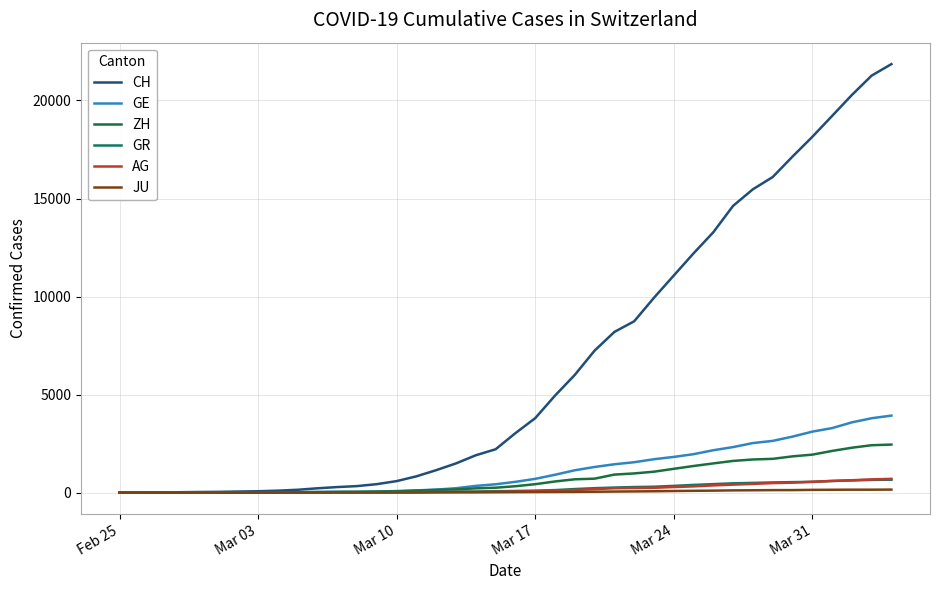

Count the number of data series in this chart.

6